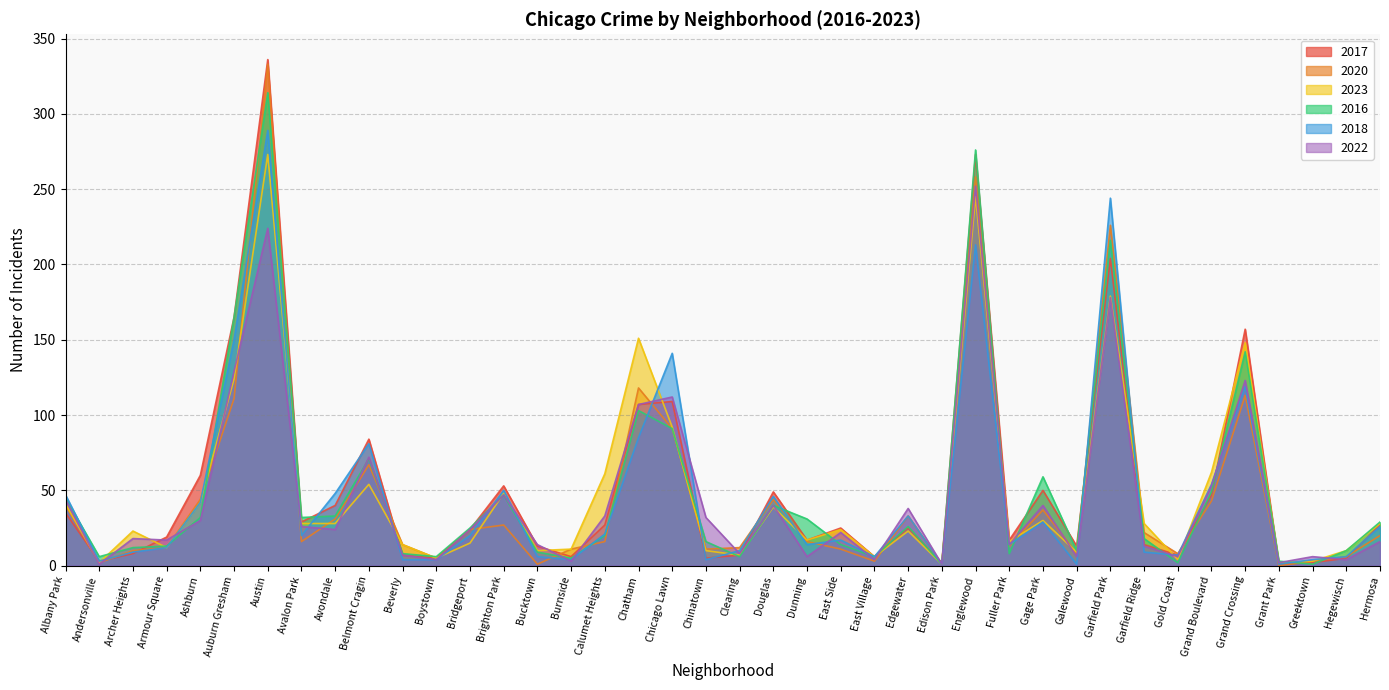

Is the value of 2017 at Austin greater than the value of 2020 at East Village?

Yes